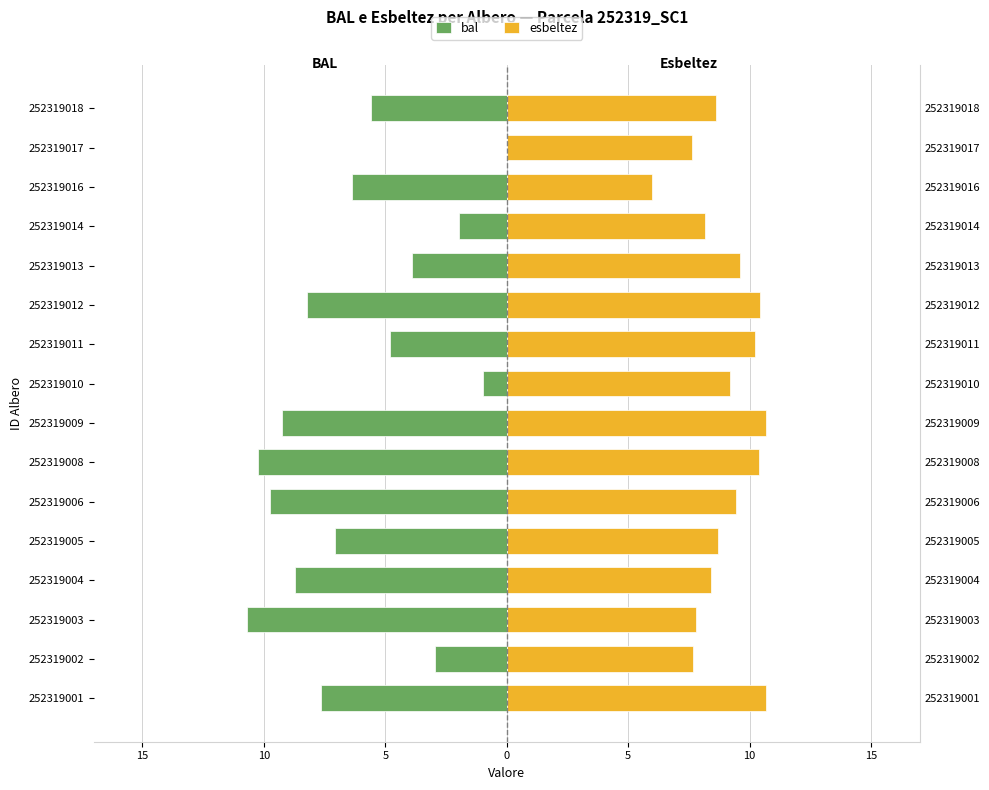

Is it true that bal equals 0.0 at 252319017?

True